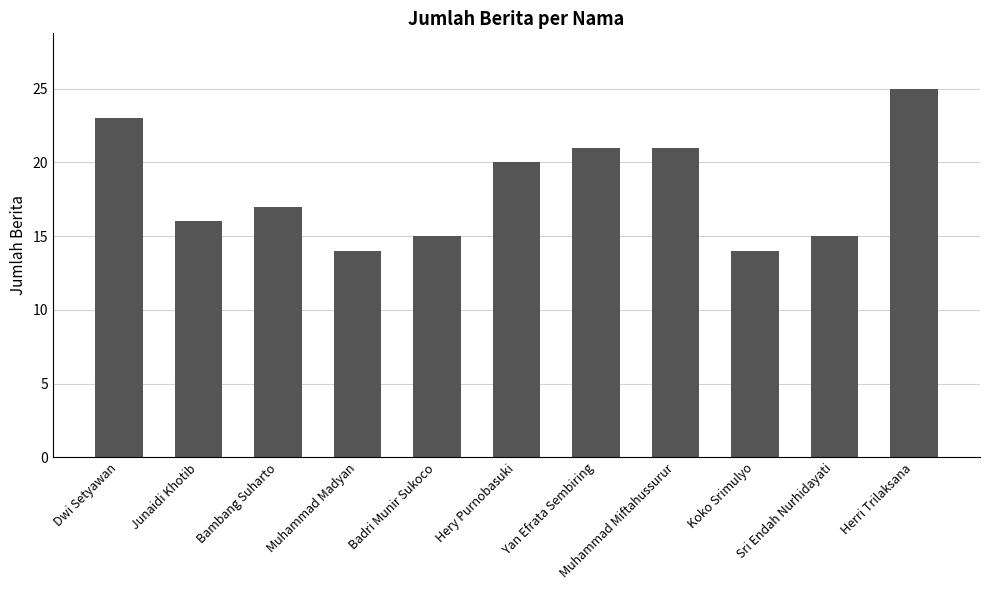

What is the change in value from Dwi Setyawan to Bambang Suharto?

-6